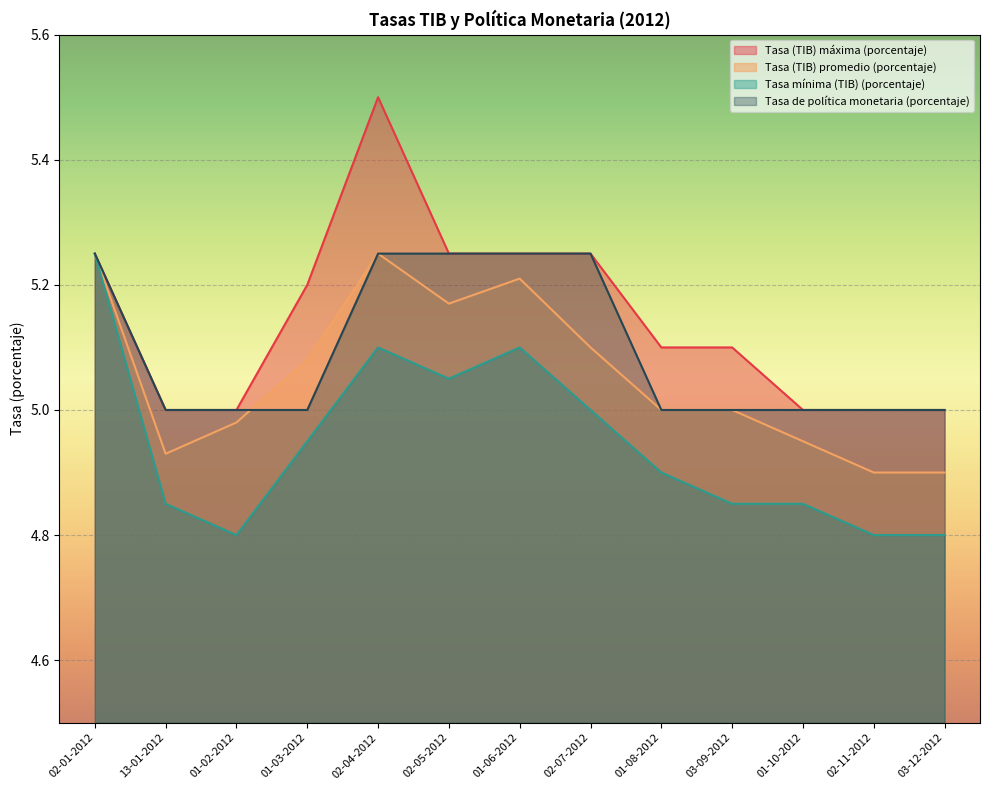

True or false: Tasa de política monetaria (porcentaje) has more than 2 interior local peaks.

False